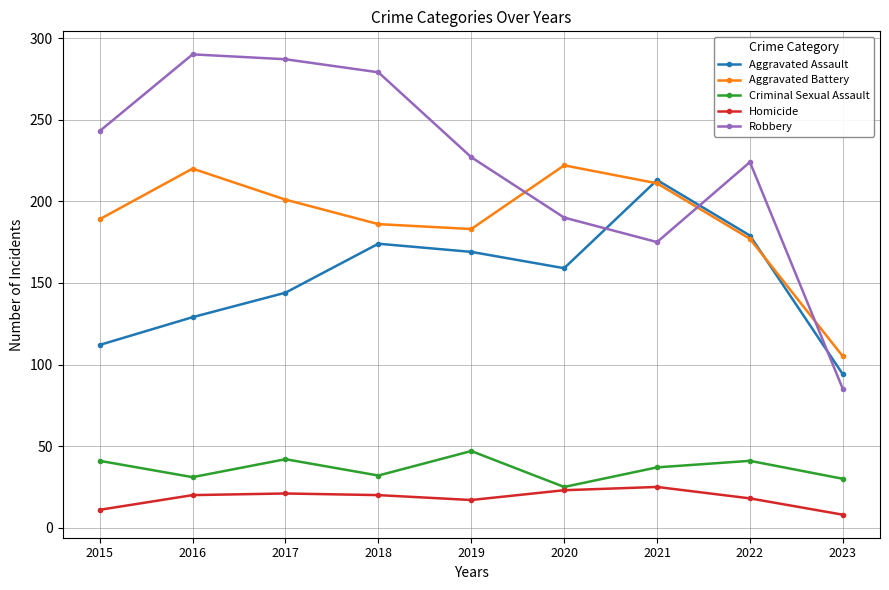

What is the average value of the Homicide series?

18